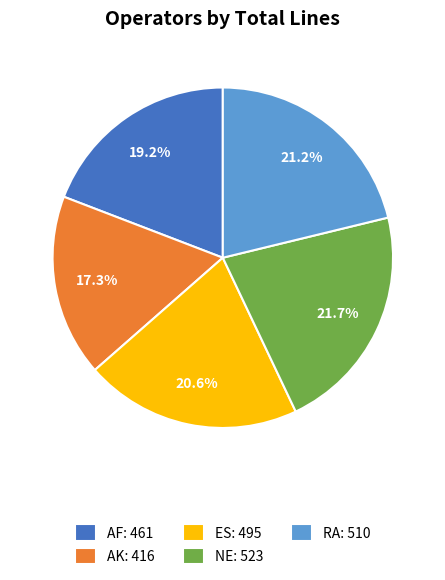

To the nearest percent, what is the combined percentage of RA and ES?

42%